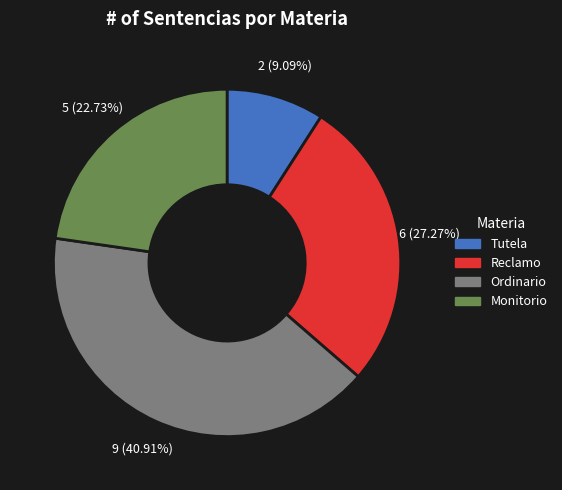

True or false: Monitorio accounts for 23% of the total.

True